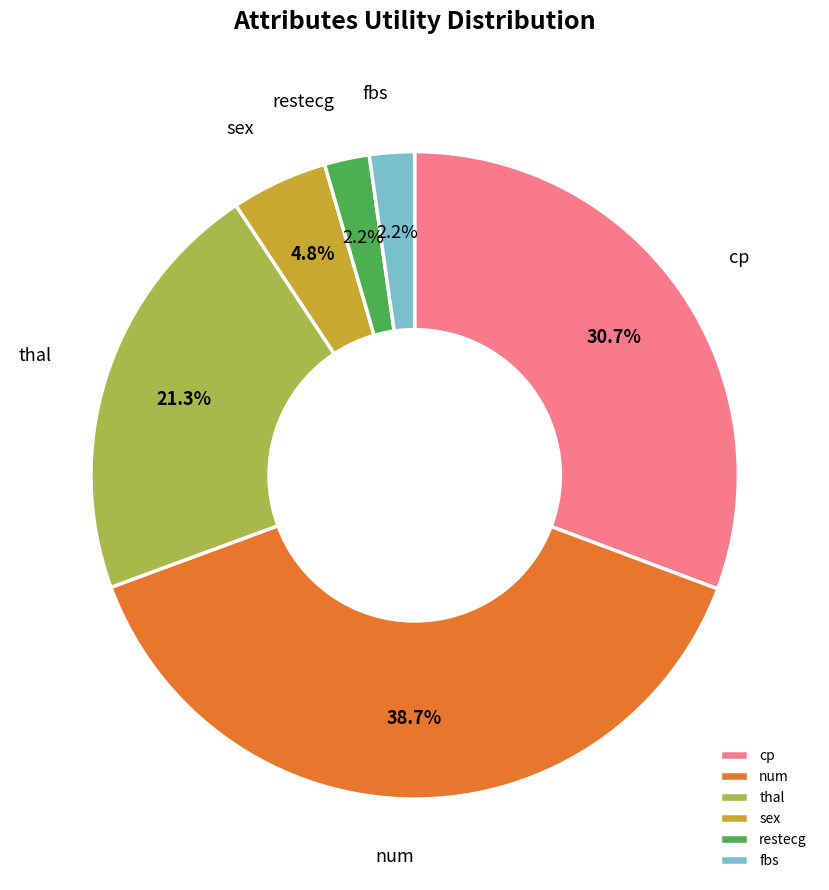

Does sex account for over 50% of the chart?

No